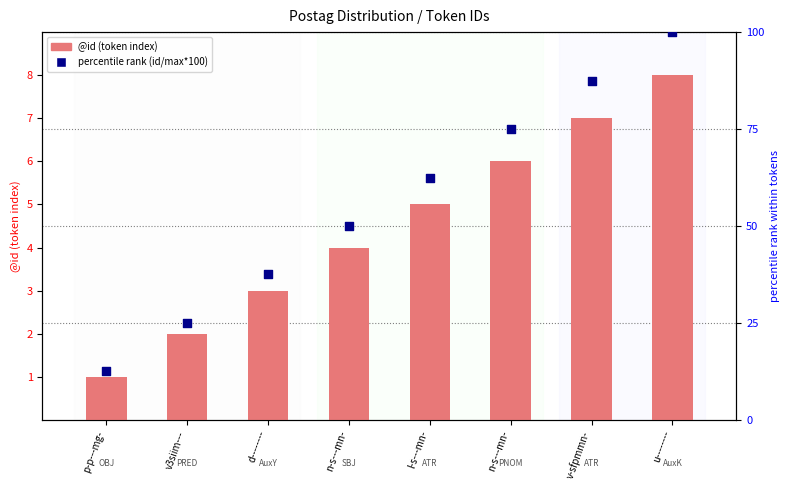

Which series has the widest spread of Y values?

percentile rank (id/max*100)